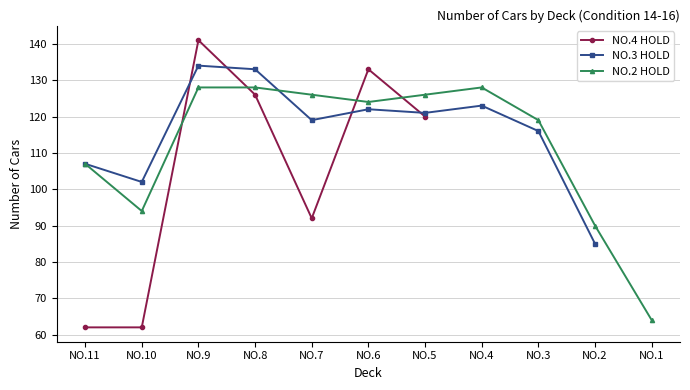

At which category is the sum across all series the highest?

NO.9